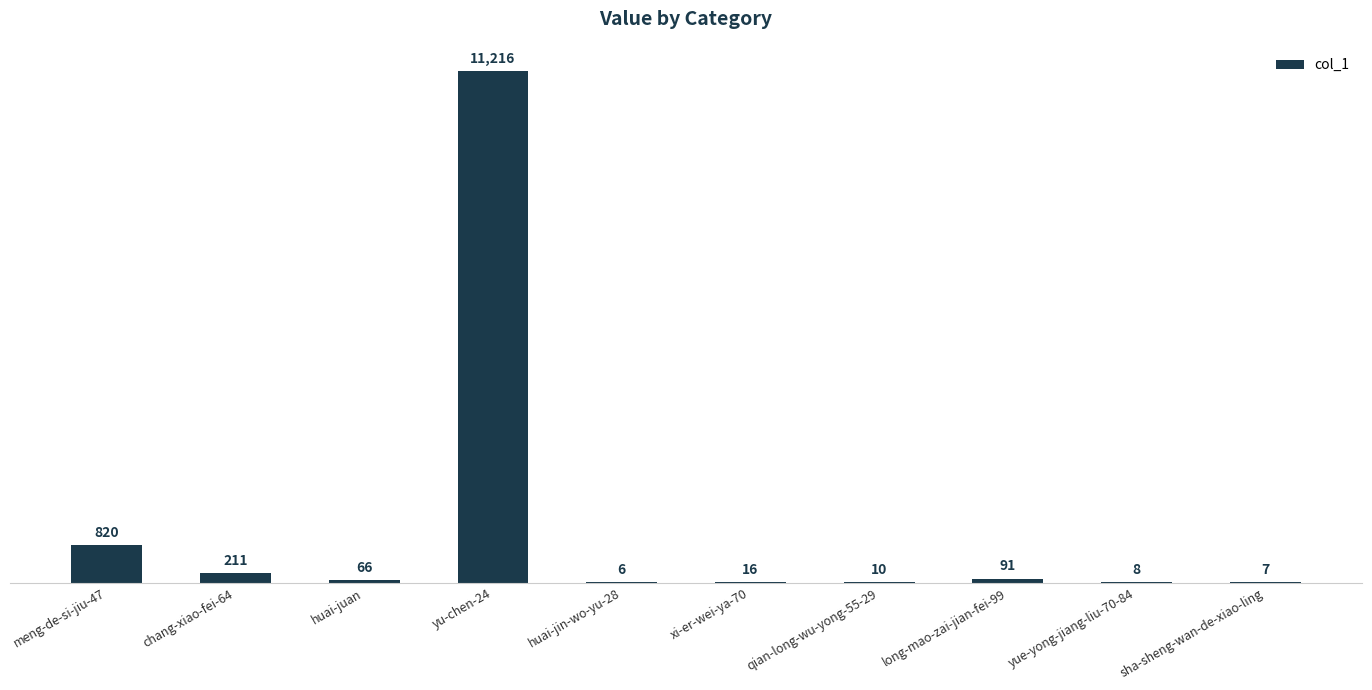

What is the change in value from huai-jin-wo-yu-28 to long-mao-zai-jian-fei-99?

+85